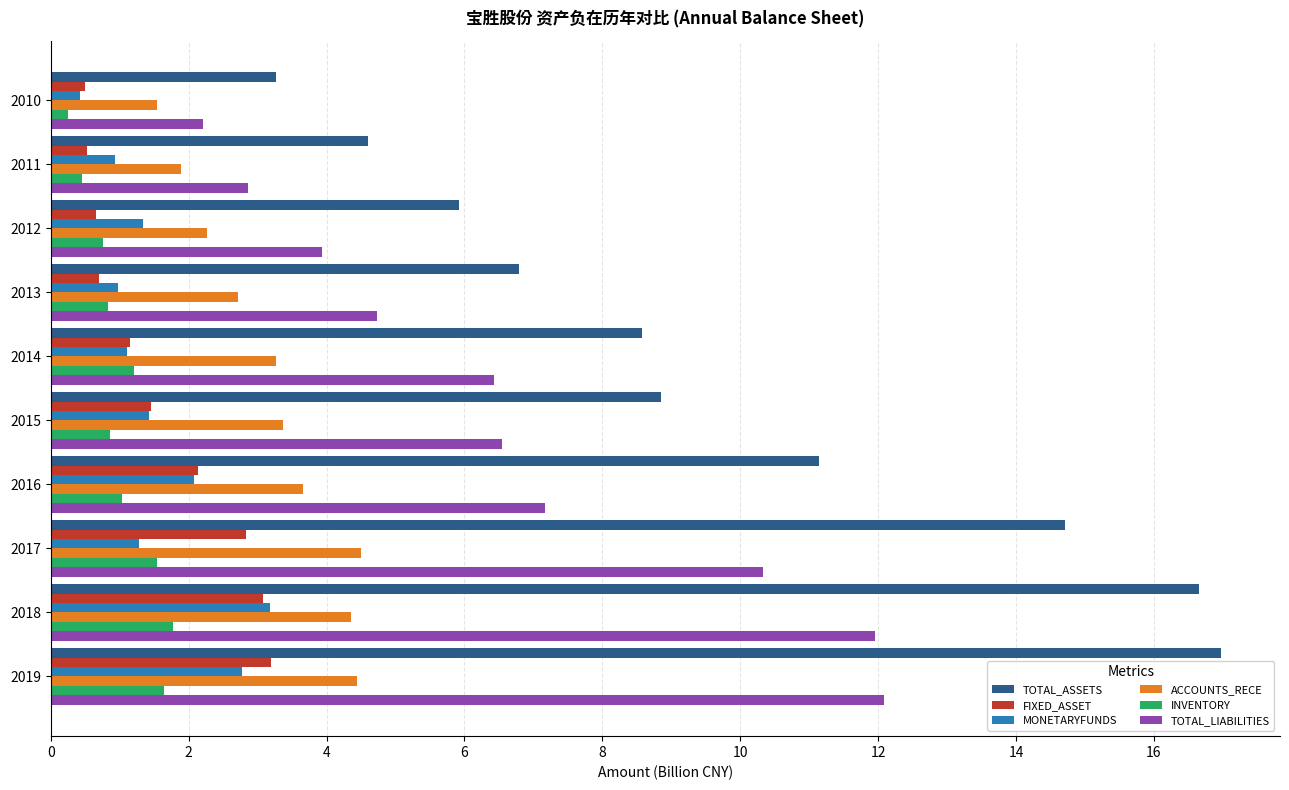

What is the difference between the maximum and minimum values in the MONETARYFUNDS series?

2.8